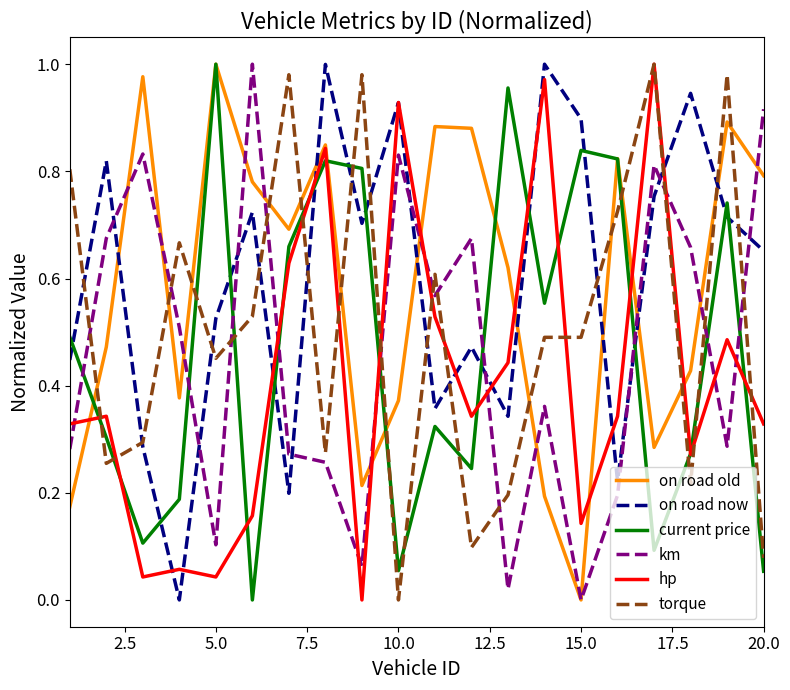

Which series ends up on top after the final intersection of current price and on road now?

on road now